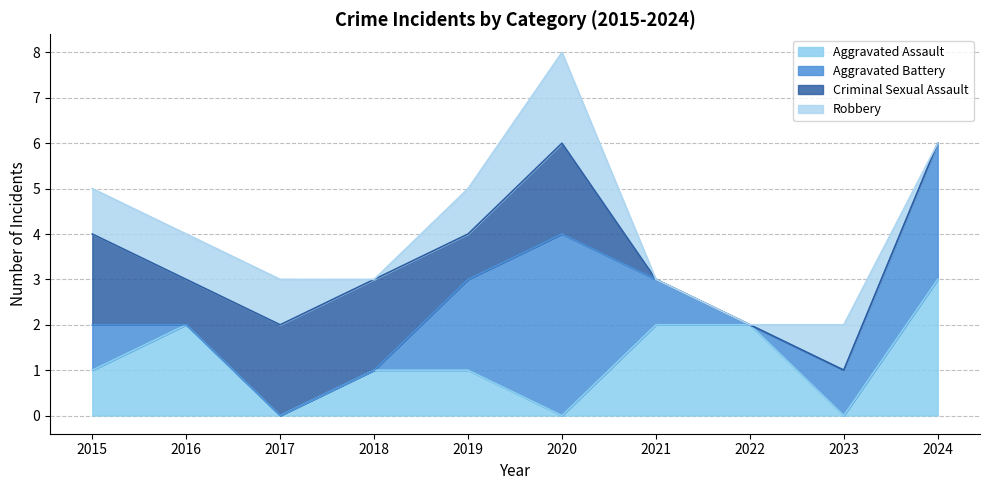

True or false: Criminal Sexual Assault has a value of 2 at 2015.

True